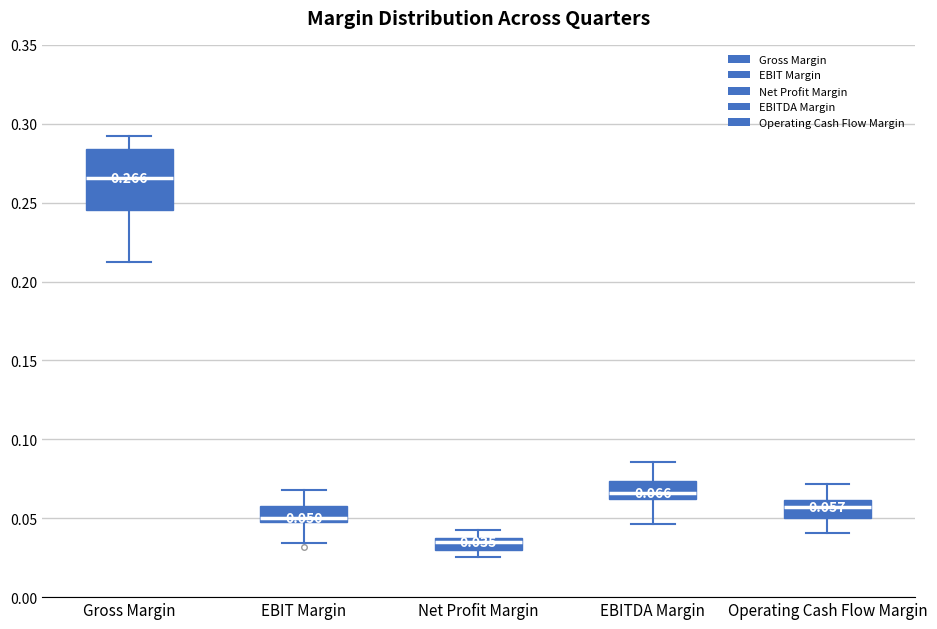

Which box is the tallest, from its lower edge to its upper edge?

Gross Margin